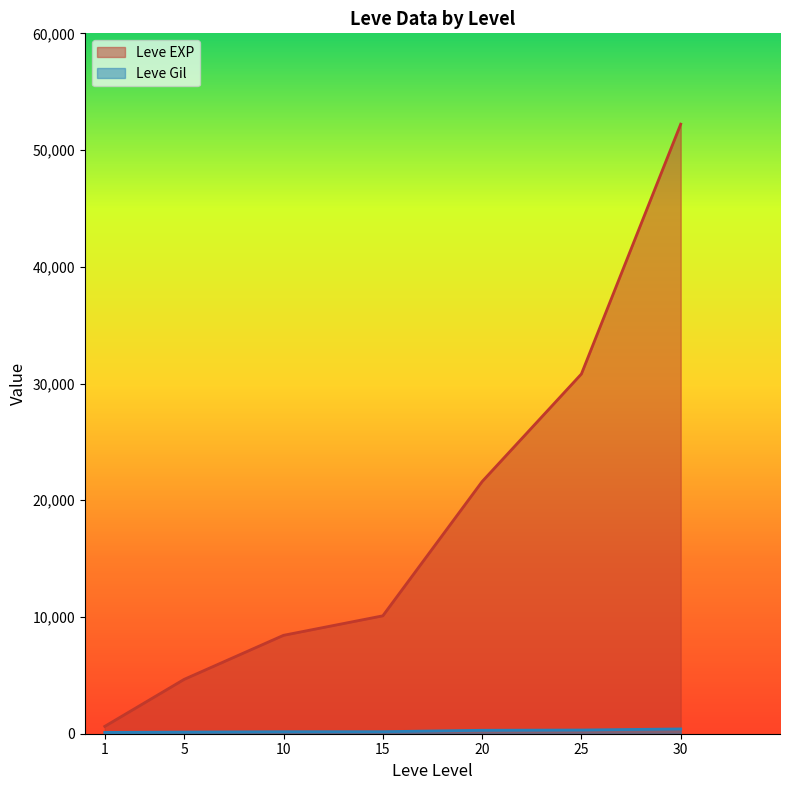

At how many categories does at least one series exceed 30308?

2